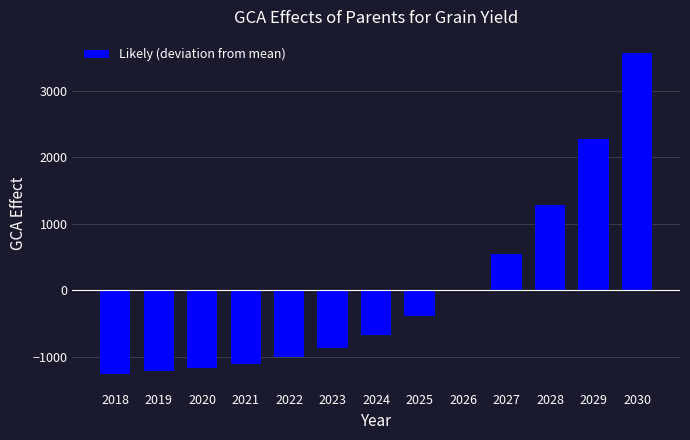

At which label is the value closest to 1157?

2028